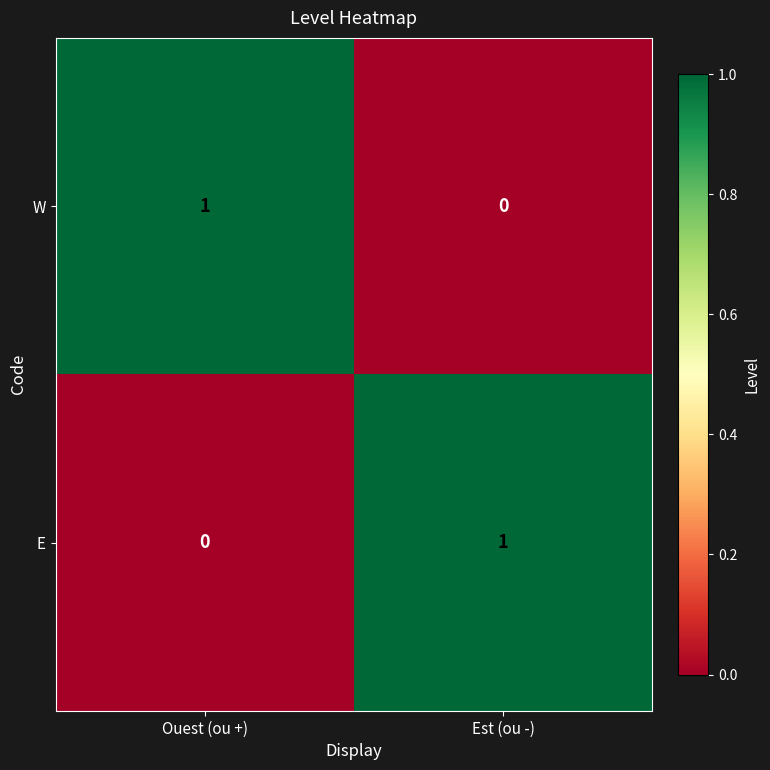

Rank the series at Est (ou -) from highest to lowest value.

E, W